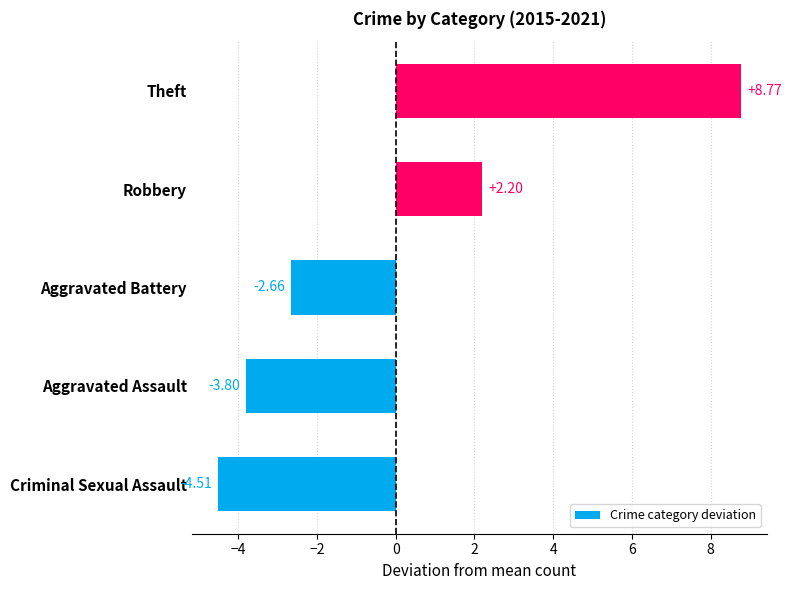

How many negative values are there?

3